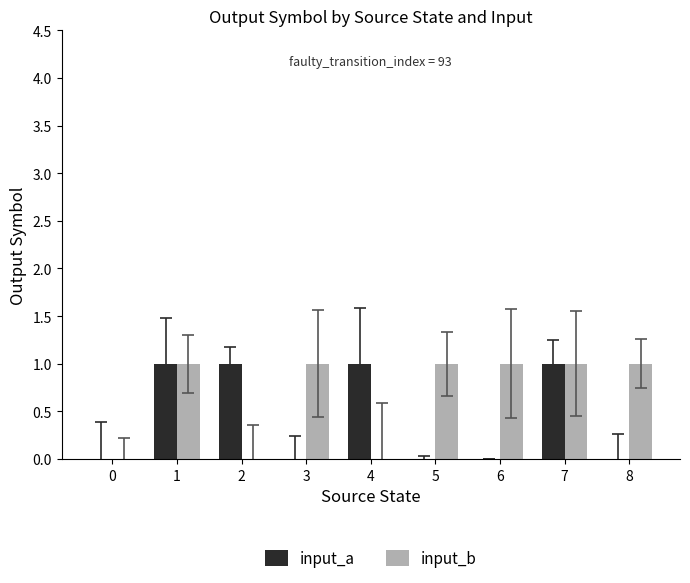

True or false: input_a has a value of 2 at 7.

False